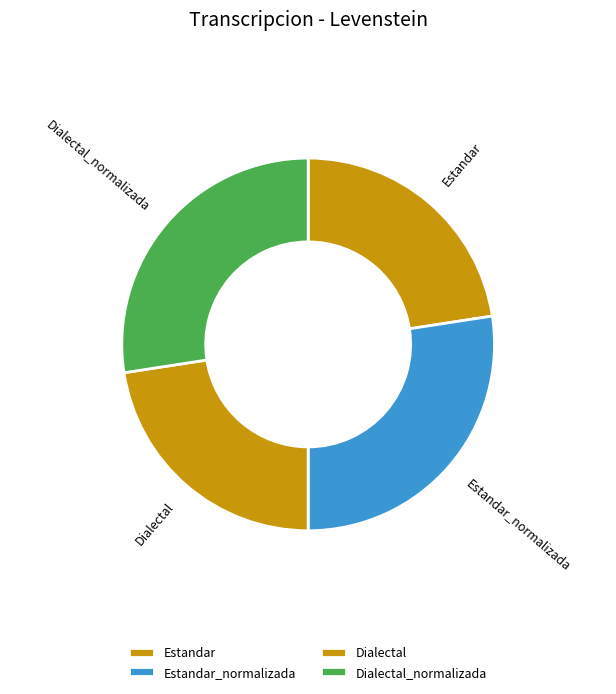

Do Estandar and Dialectal together represent more than half of the pie?

No